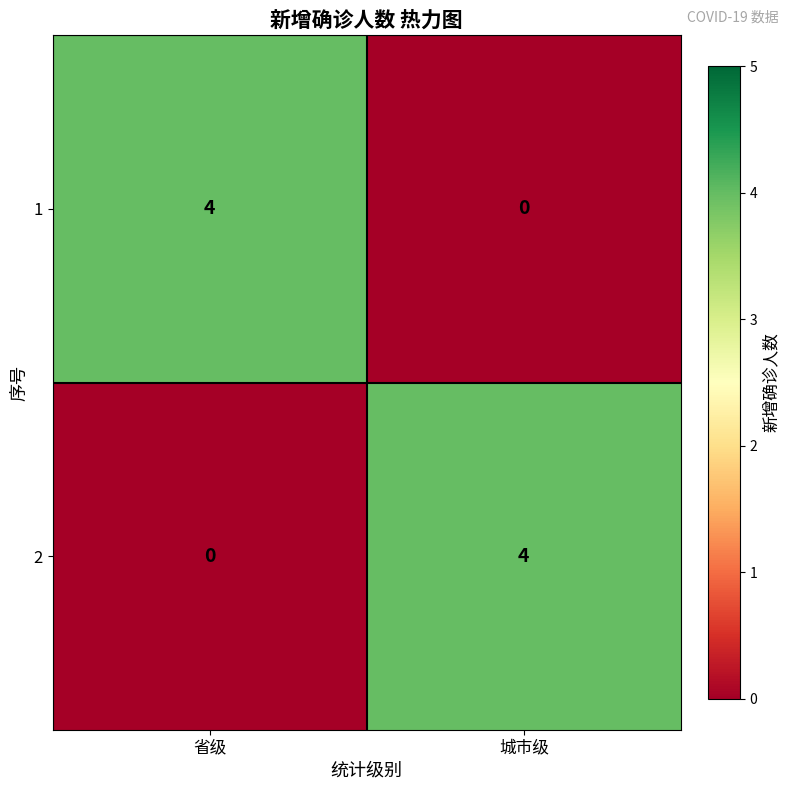

What is the greatest value displayed?

4